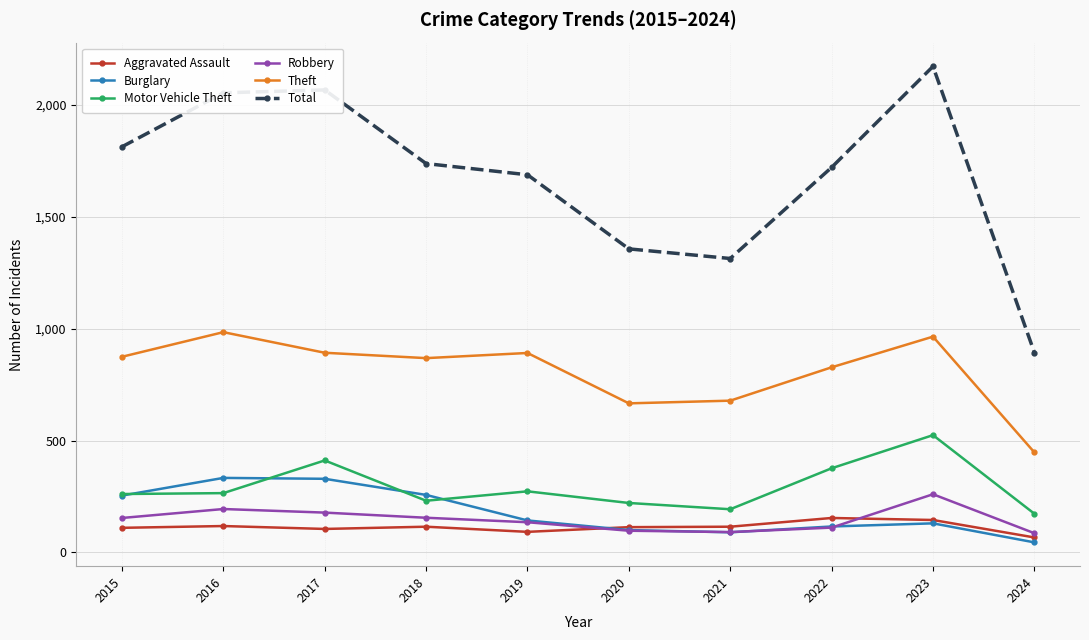

Rank the series by their maximum value, from lowest to highest.

Aggravated Assault, Robbery, Burglary, Motor Vehicle Theft, Theft, Total